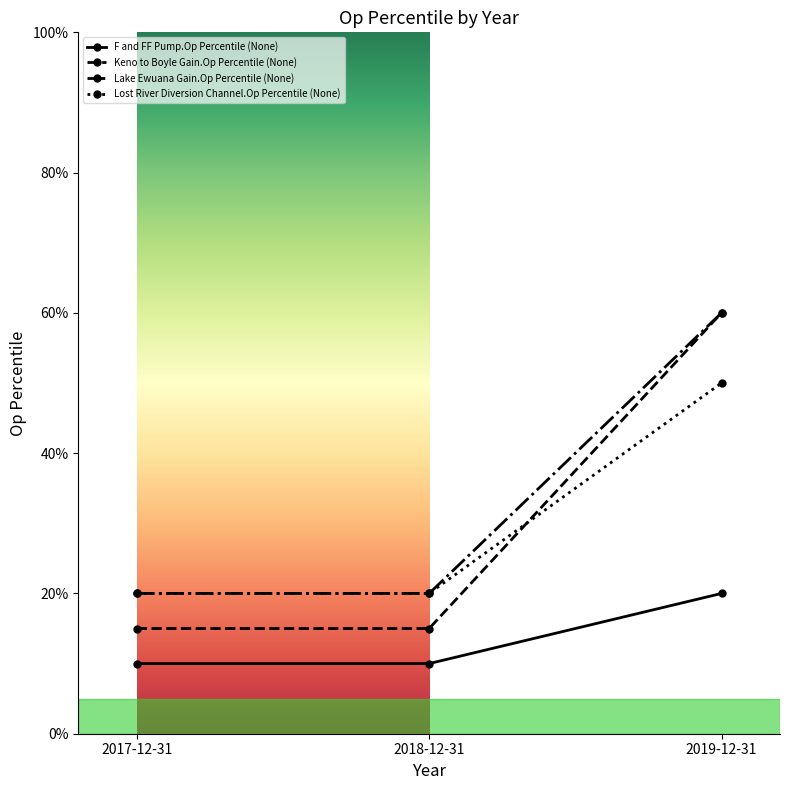

What is the label of the 2nd point from the right?

2018-12-31